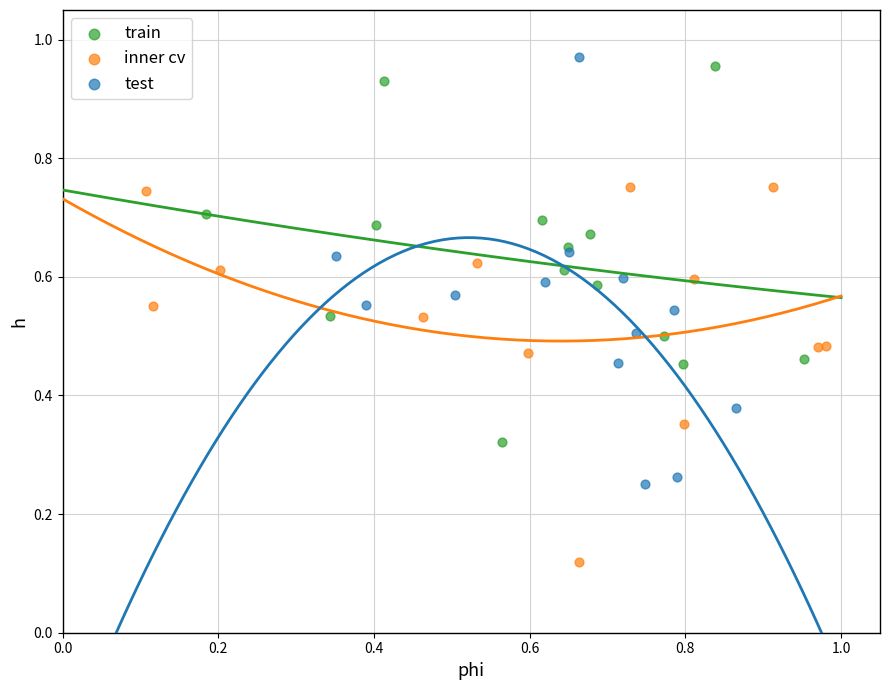

Which series reaches the maximum Y coordinate?

test